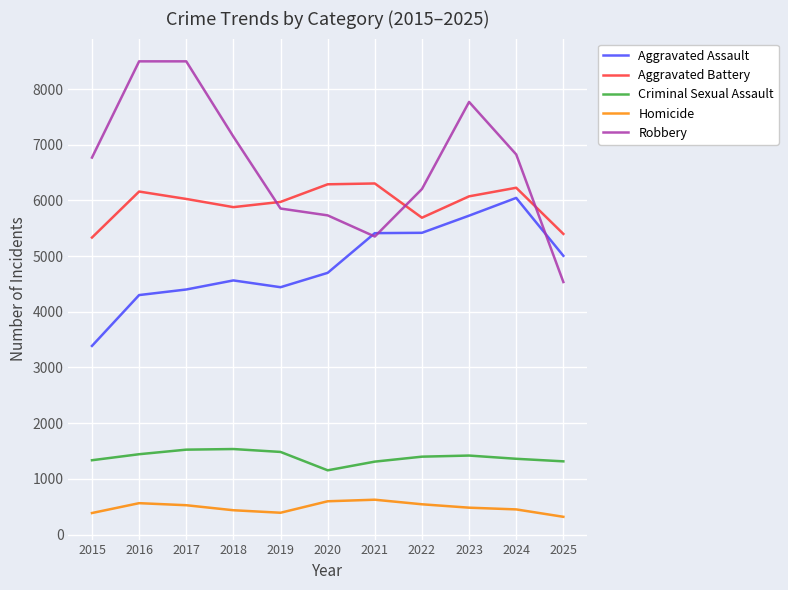

What is the sum of all Aggravated Assault values?

53396